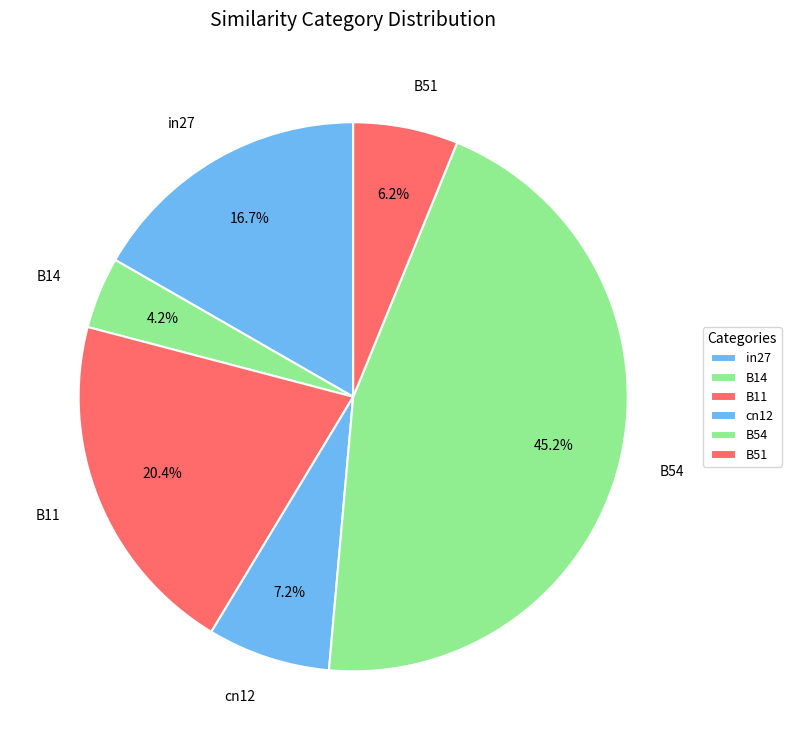

True or false: B54 accounts for 45% of the total.

True